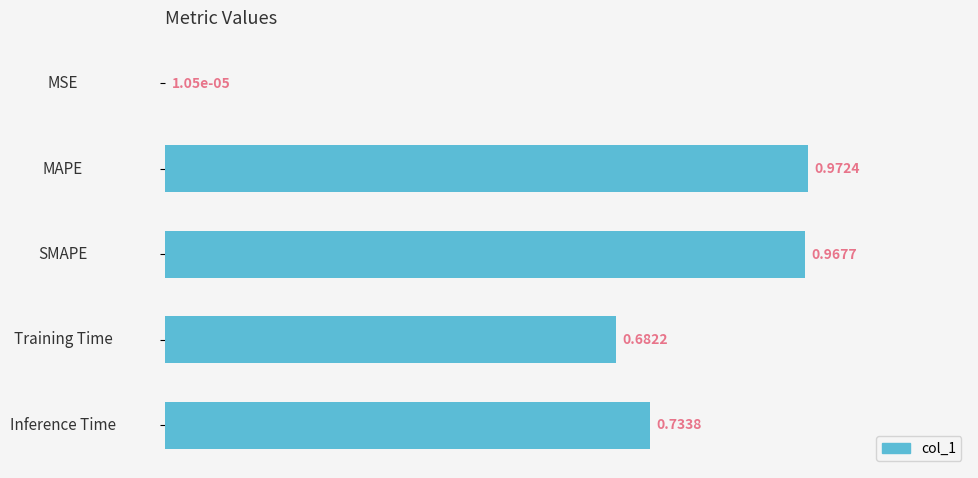

At which category does the chart reach its peak across all series?

MAPE